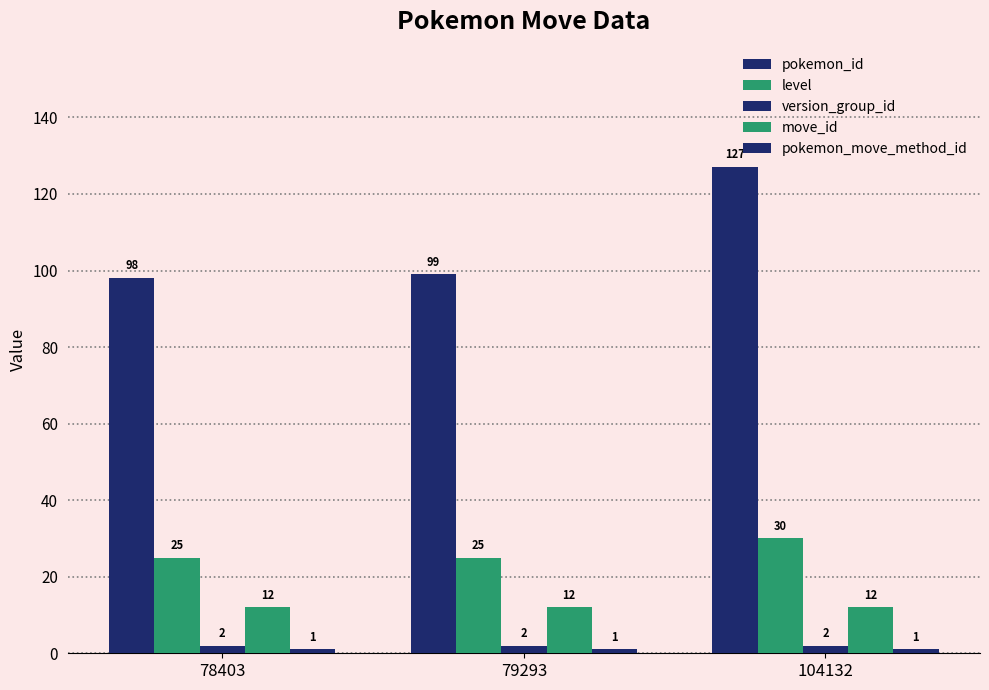

How many series are shown in this chart?

5